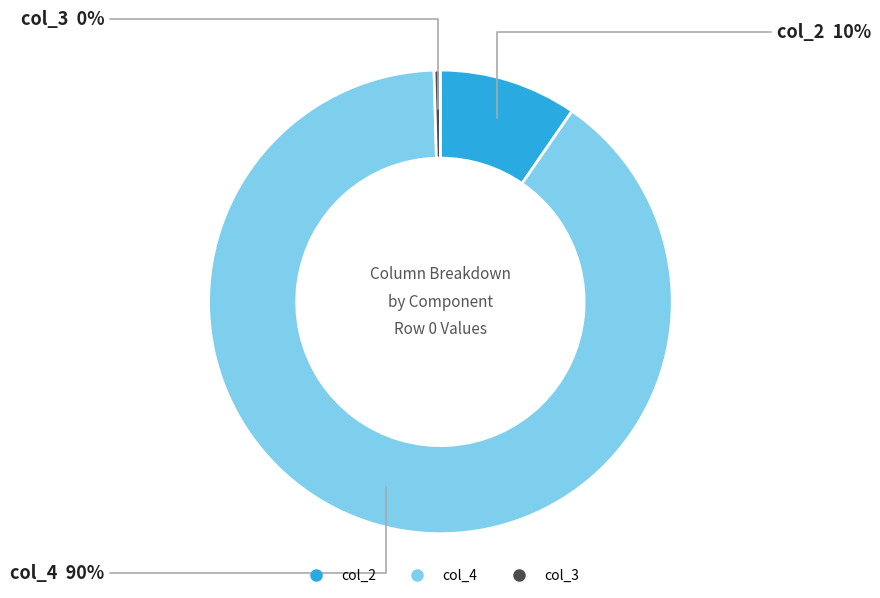

Is there any slice that represents more than half of the pie?

Yes